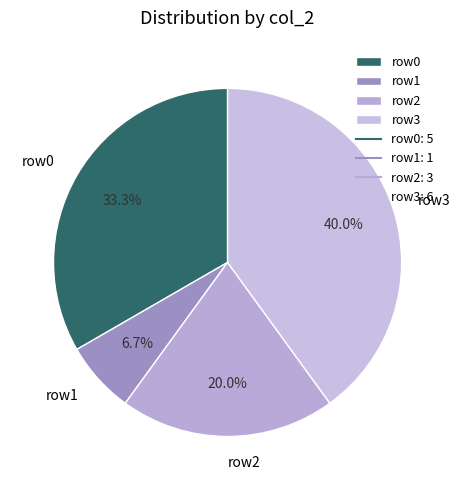

What is the largest slice in the pie chart?

row3